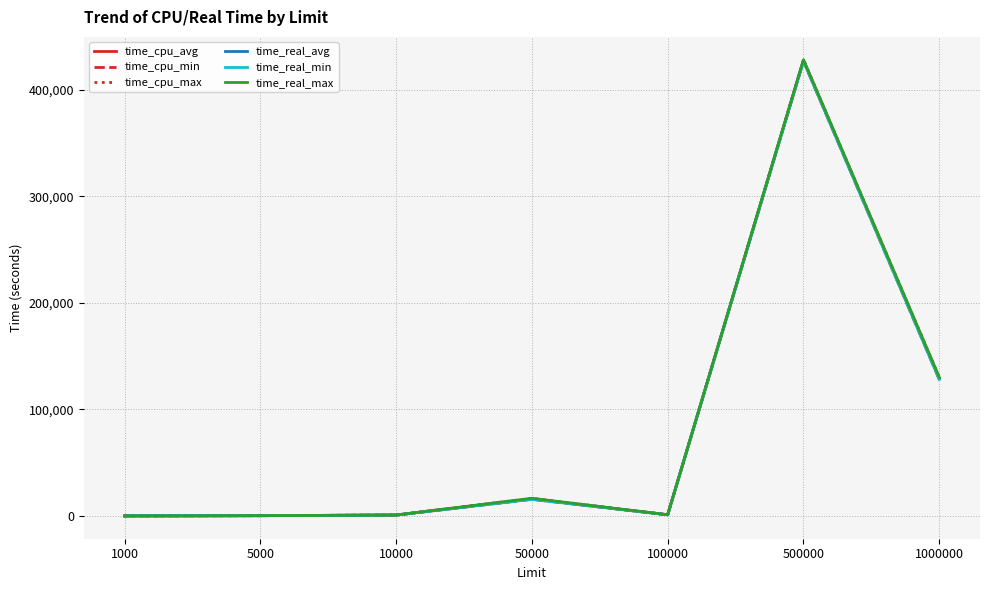

At which label does time_cpu_avg first exceed 1097?

50000